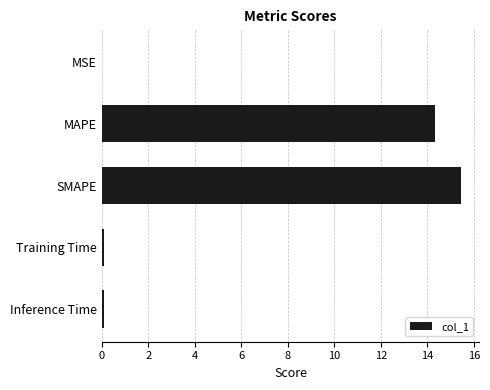

Which has a higher value, SMAPE or MSE?

SMAPE